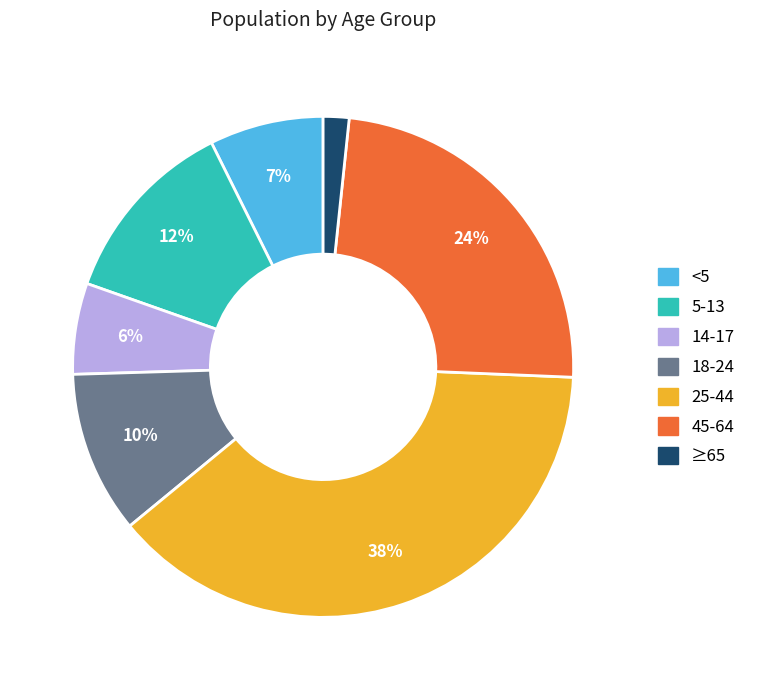

To the nearest percent, what is the difference between the 18-24 and <5 slice percentages?

3%